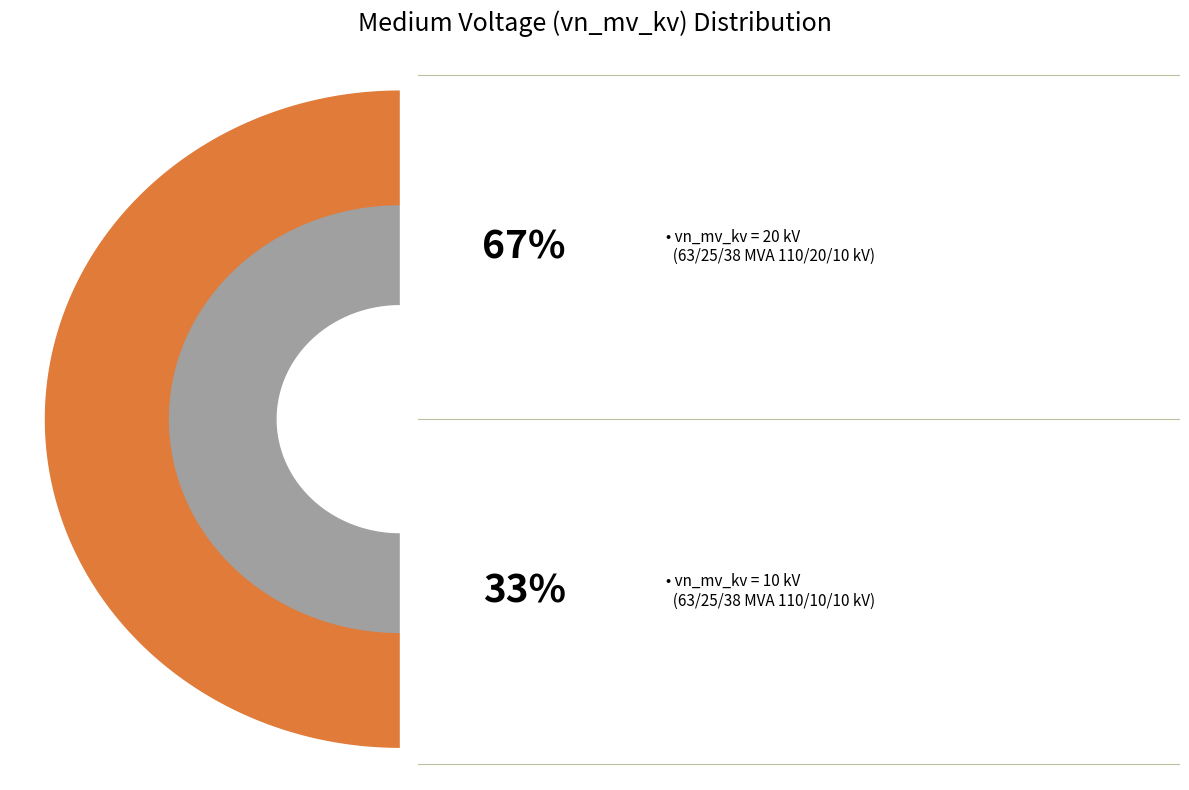

Which slice represents more than half of the pie?

63/25/38 MVA 110/20/10 kV